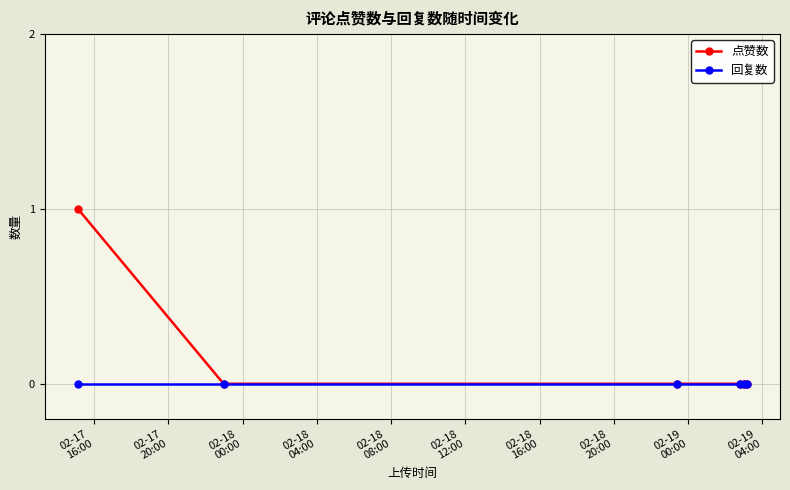

Rank the series by their average value, from highest to lowest.

点赞数, 回复数